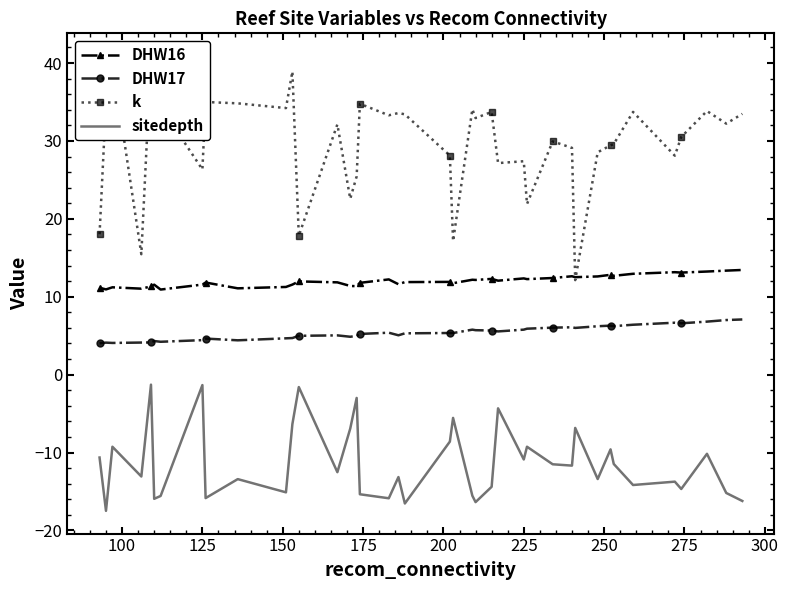

Reading left to right, extract all data points from this chart.

DHW16: 11.2	10.9	11.2	11.0	11.3	11.5	10.9	11.6	11.8	11.1	11.3	11.6	12.0	11.8	11.4	11.4	11.8	12.2	11.6	11.9	11.9	11.7	12.2	12.2	12.3	12.1	12.4	12.3	12.4	12.6	12.5	12.6	12.8	12.7	12.9	13.2	13.1	13.2	13.4	13.4
DHW17: 4.0	4.1	4.1	4.1	4.1	4.3	4.2	4.4	4.6	4.4	4.7	4.7	5.0	5.0	4.9	5.0	5.2	5.4	5.1	5.3	5.3	5.3	5.8	5.7	5.7	5.5	5.8	5.9	6.0	6.1	6.0	6.2	6.3	6.2	6.4	6.7	6.6	6.8	7.0	7.1
k: 18.0	35.0	40.1	15.5	40.9	35.0	34.4	26.3	35.0	34.8	34.2	38.9	17.8	32.1	22.6	25.5	34.8	33.3	33.6	33.4	28.1	17.1	34.1	32.9	33.7	27.2	27.4	21.9	29.9	29.1	12.1	28.5	29.4	29.6	33.7	28.1	30.5	33.8	32.2	33.5
sitedepth: -10.6	-17.5	-9.3	-13.1	-1.3	-15.9	-15.6	-1.3	-15.9	-13.4	-15.1	-6.4	-1.6	-12.5	-6.9	-3.0	-15.4	-15.9	-13.1	-16.5	-8.6	-5.6	-15.5	-16.4	-14.4	-4.3	-10.9	-9.3	-11.5	-11.7	-6.8	-13.4	-9.6	-11.5	-14.2	-13.7	-14.7	-10.2	-15.2	-16.2